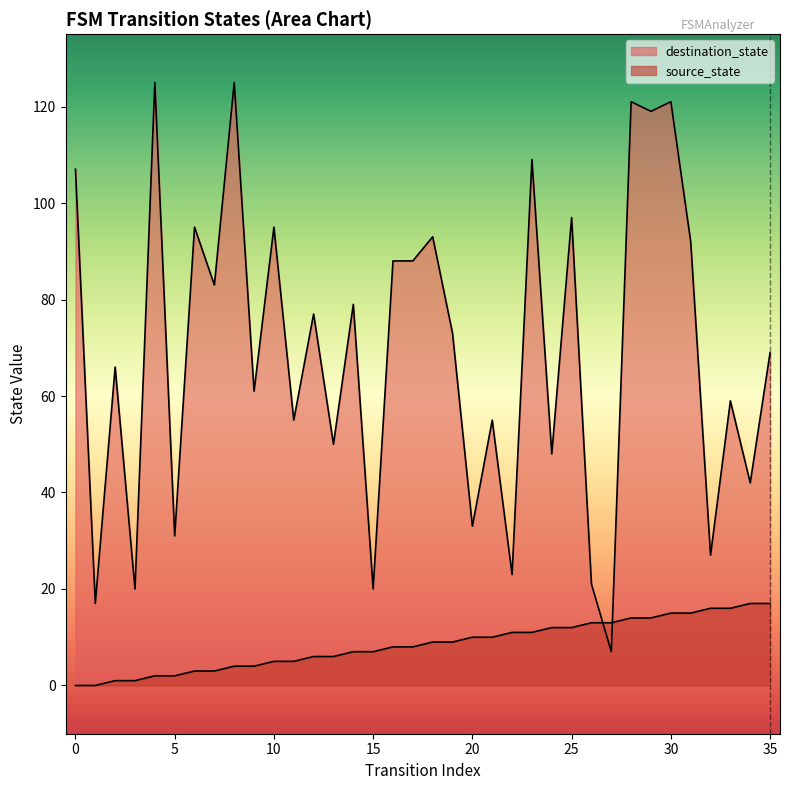

Is the value of source_state at 35 greater than the value of destination_state at 14?

No